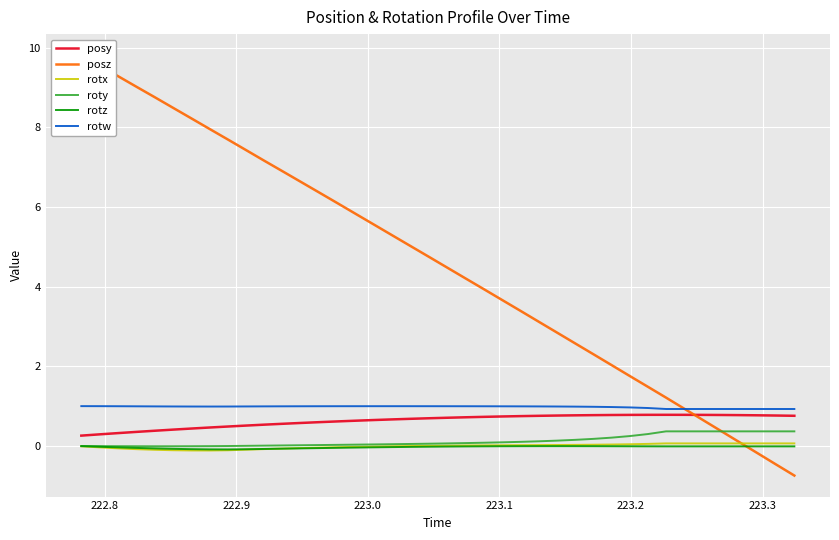

True or false: roty and rotw intersect in this chart.

False